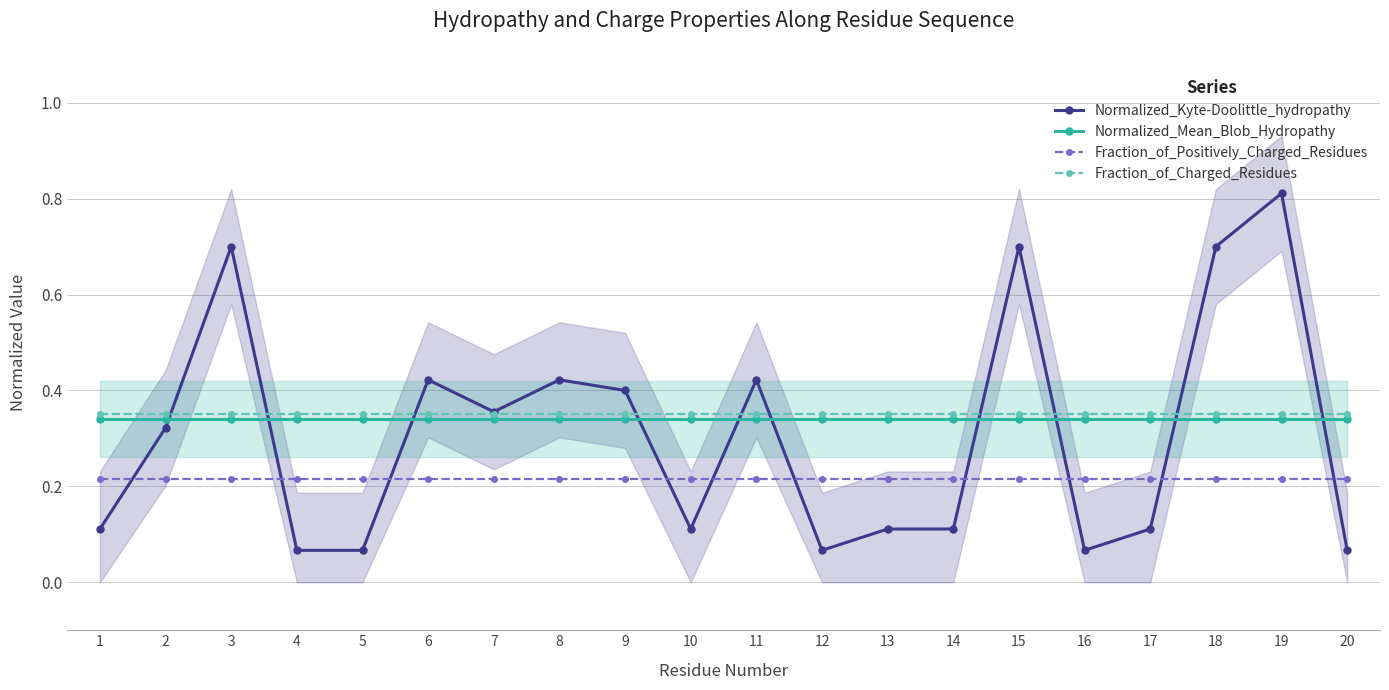

What is the maximum value shown in the chart?

0.8